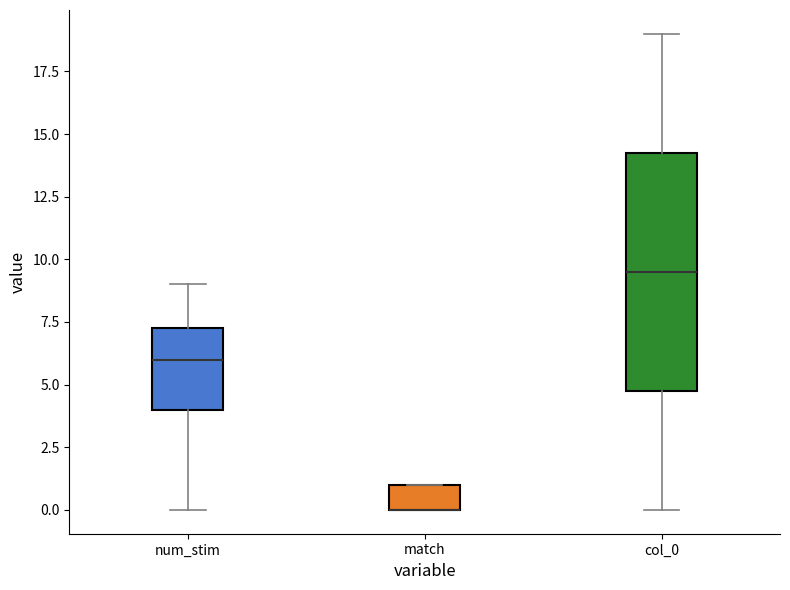

Where is the upper edge of the box for match on the y-axis? The values are not printed on the chart, so give them approximately, as read against the axis.

1.0